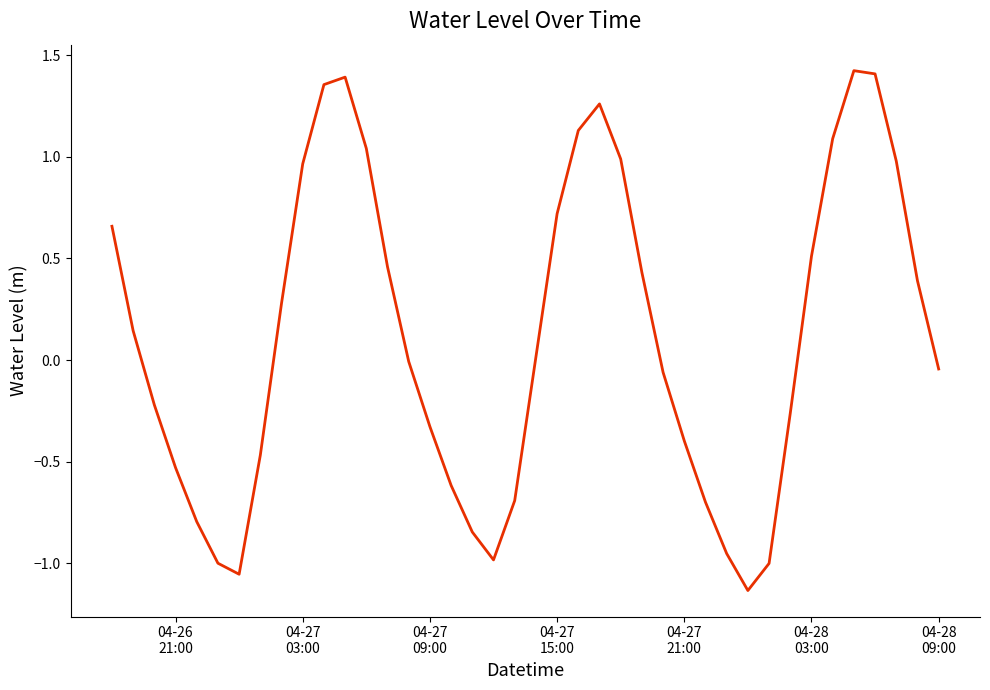

Is this an area chart (filled region under the line)?

No